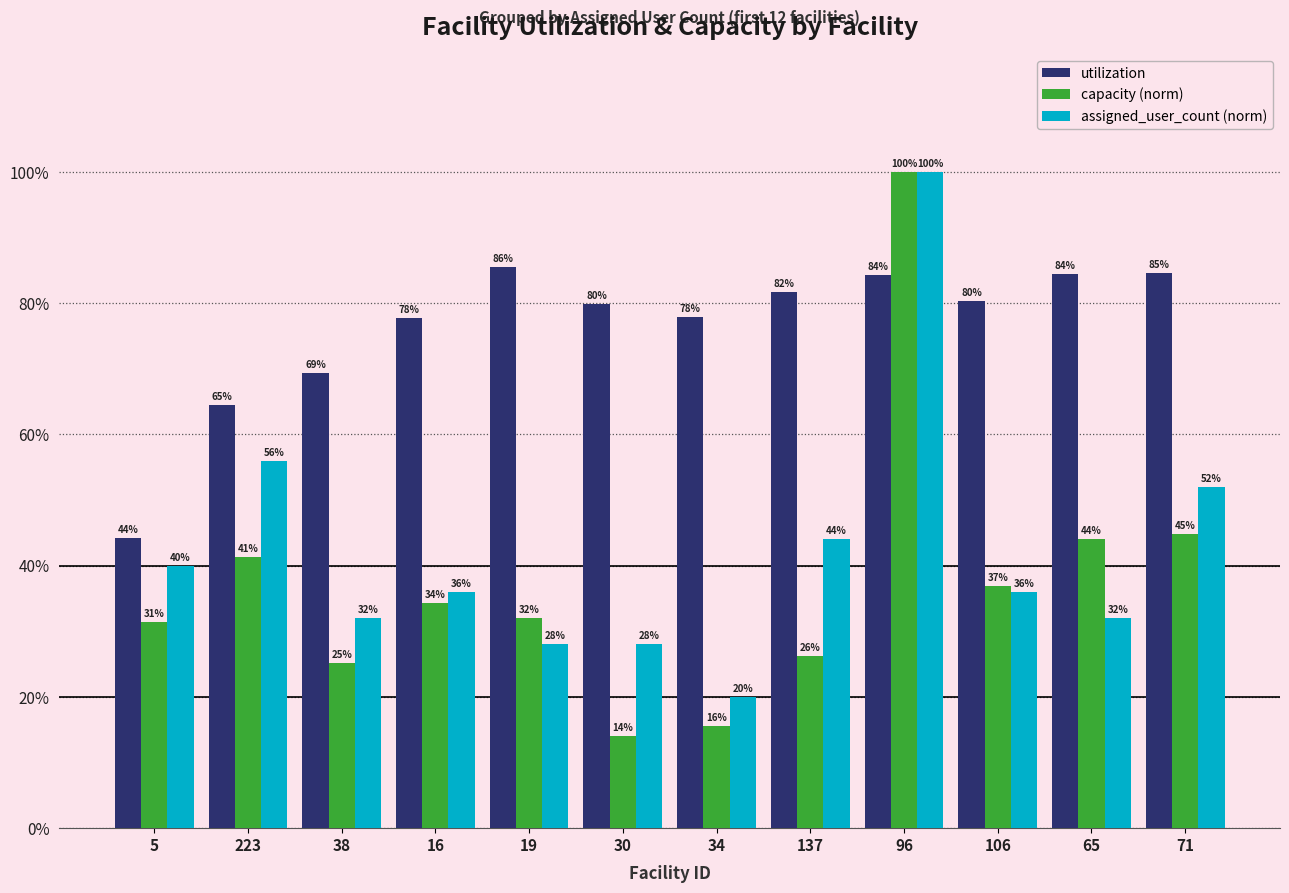

What are all the series names shown in the legend?

utilization, capacity (norm), assigned_user_count (norm)